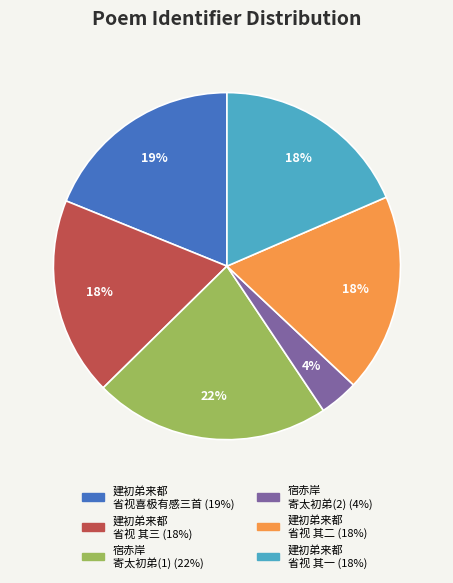

To the nearest percent, what is the average slice percentage?

17%